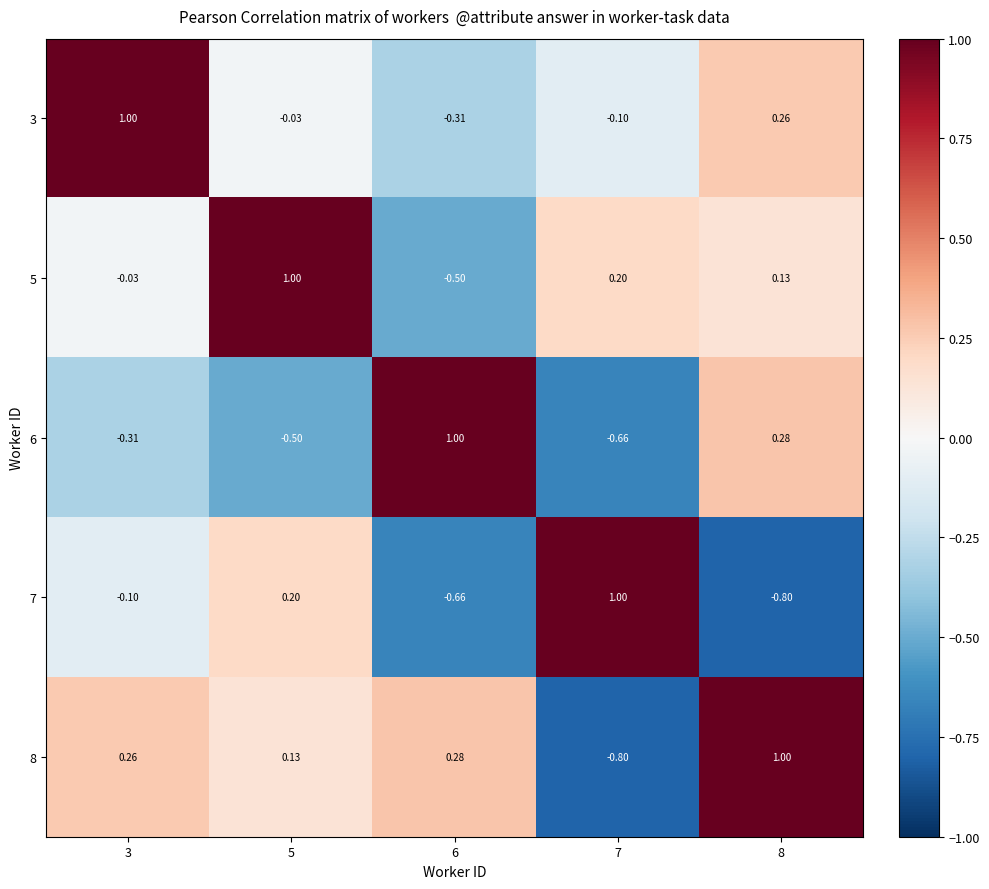

Is the value of 3 at 8 greater than the value of 7 at 5?

Yes